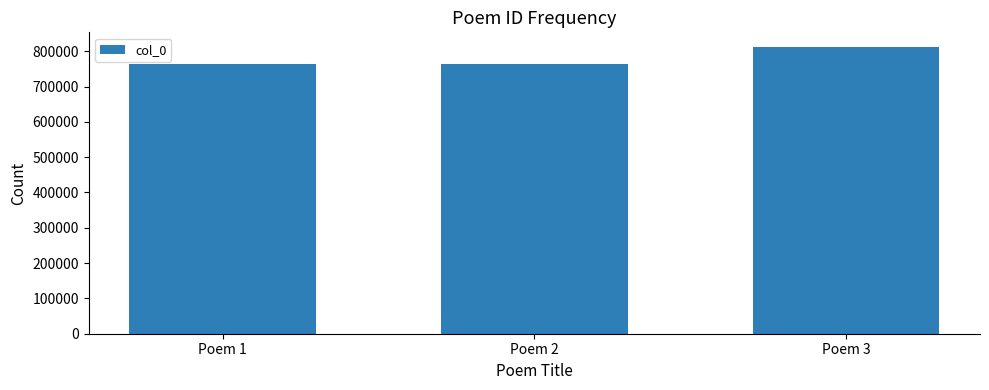

Does the chart contain stacked bars?

No